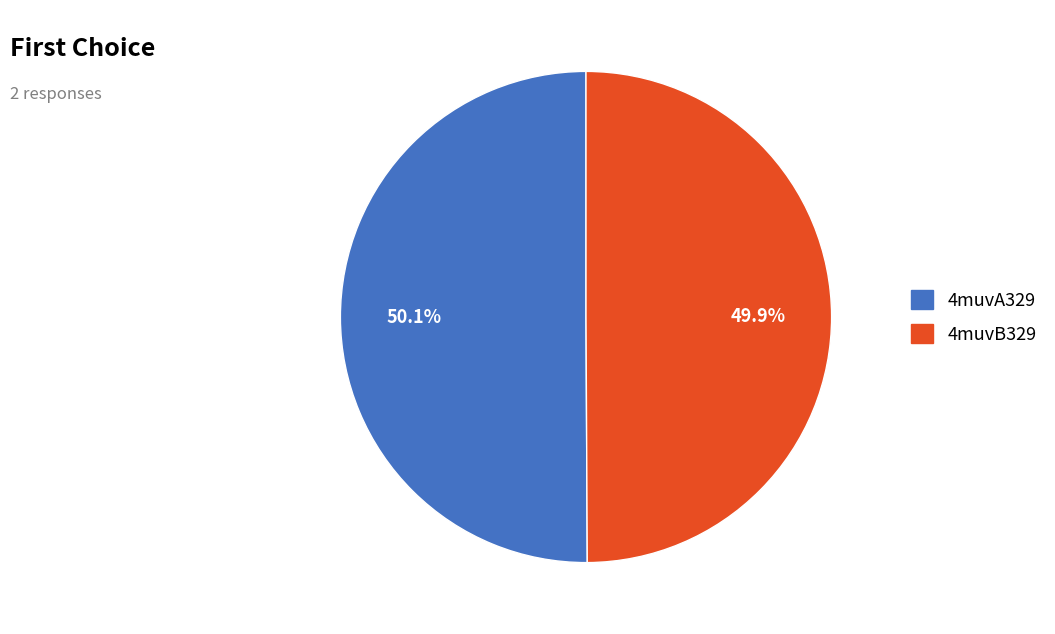

To the nearest percent, what percentage of the pie is 4muvB329?

50%